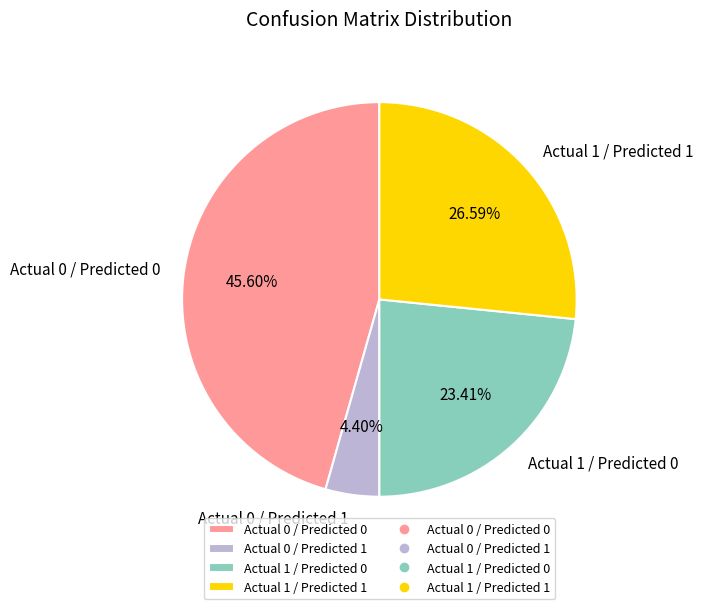

Between Actual 0 / Predicted 1 and Actual 1 / Predicted 1, which is larger?

Actual 1 / Predicted 1